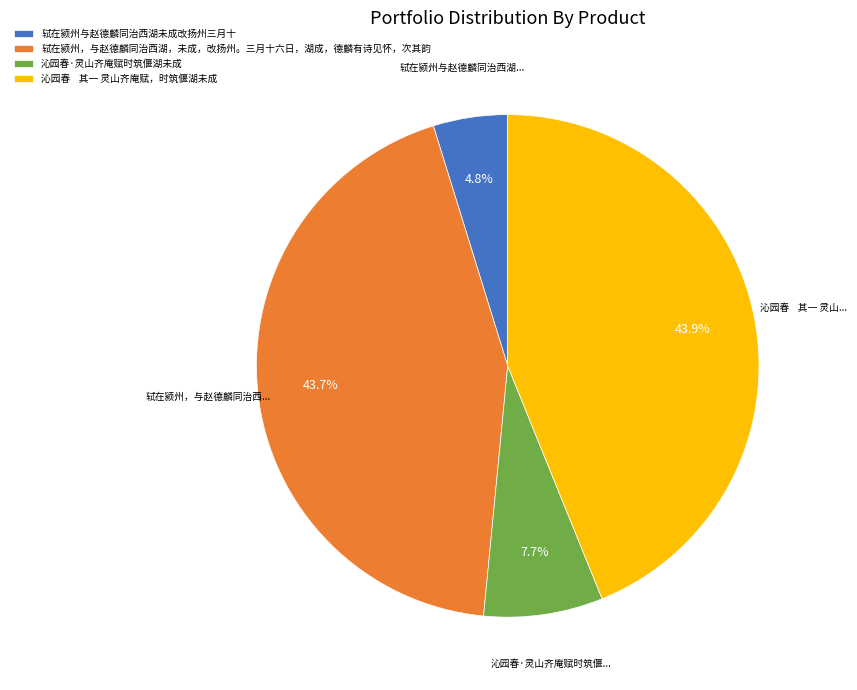

True or false: 轼在颍州，与赵德麟同治西湖，未成，改扬州。三月十六日，湖成，德麟有诗见怀，次其韵 accounts for 57% of the total.

False